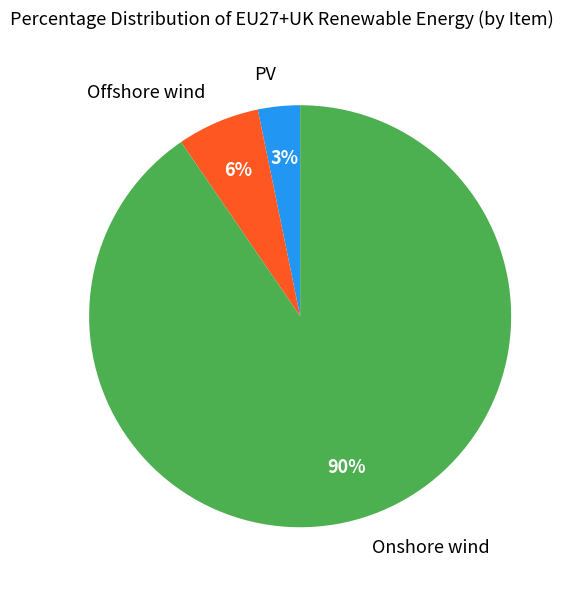

To the nearest percent, what is the average slice percentage?

33%